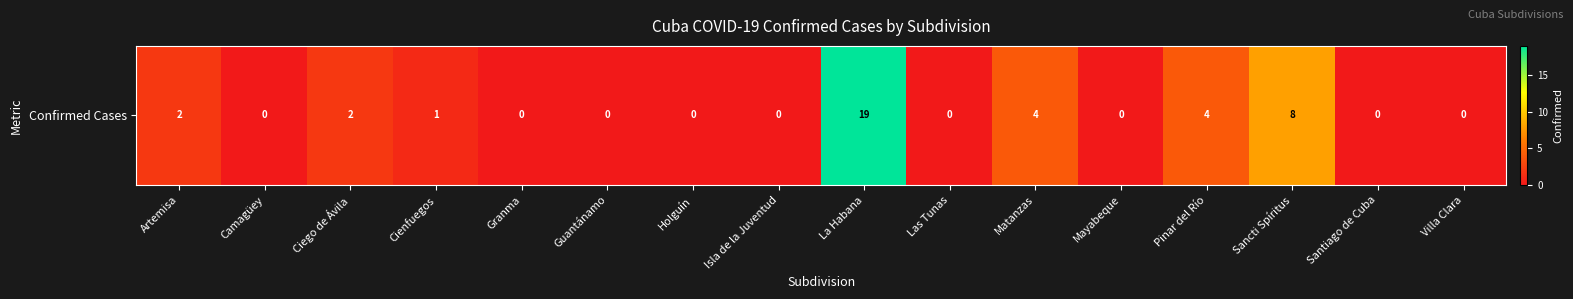

List the labels in order of value, largest first.

La Habana, Sancti Spíritus, Matanzas, Pinar del Río, Artemisa, Ciego de Ávila, Cienfuegos, Camagüey, Granma, Guantánamo, Holguín, Isla de la Juventud, Las Tunas, Mayabeque, Santiago de Cuba, Villa Clara